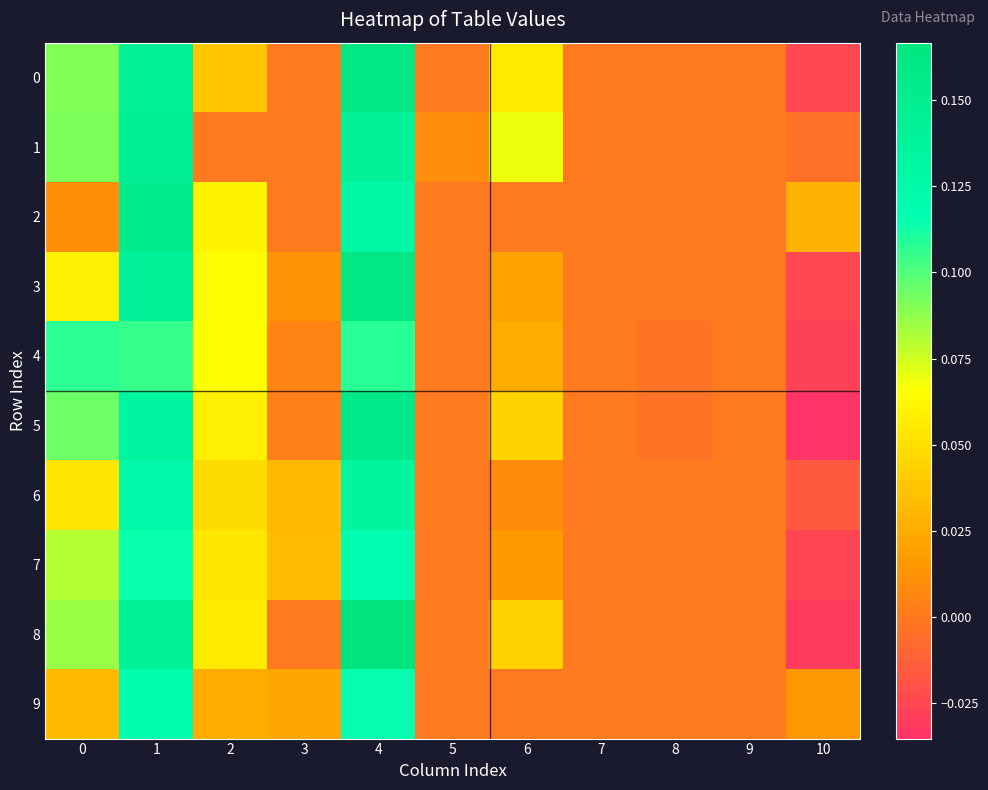

How many series are shown in this chart?

10